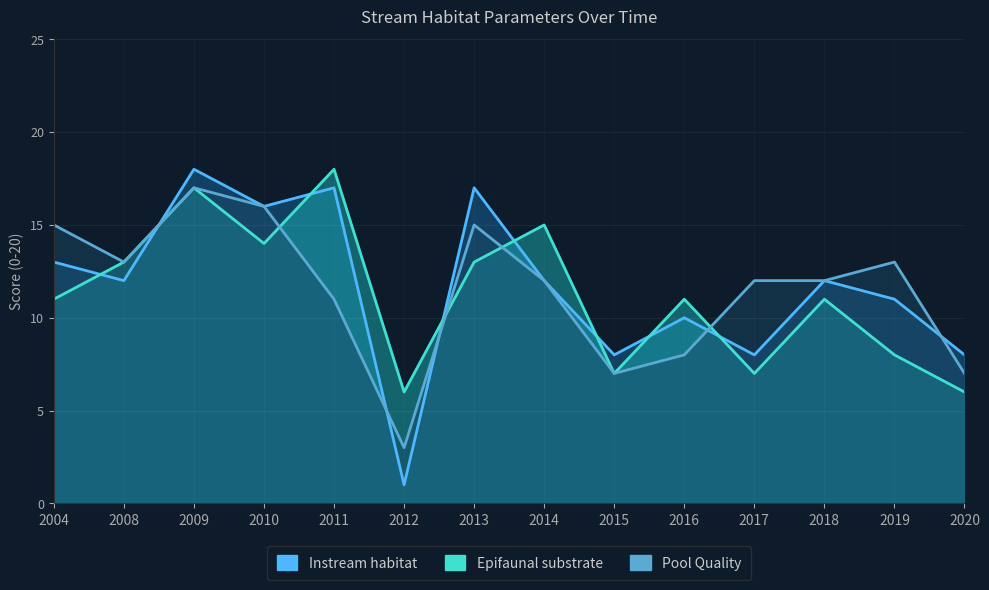

True or false: Instream habitat has a value of 2 at 2016.

False